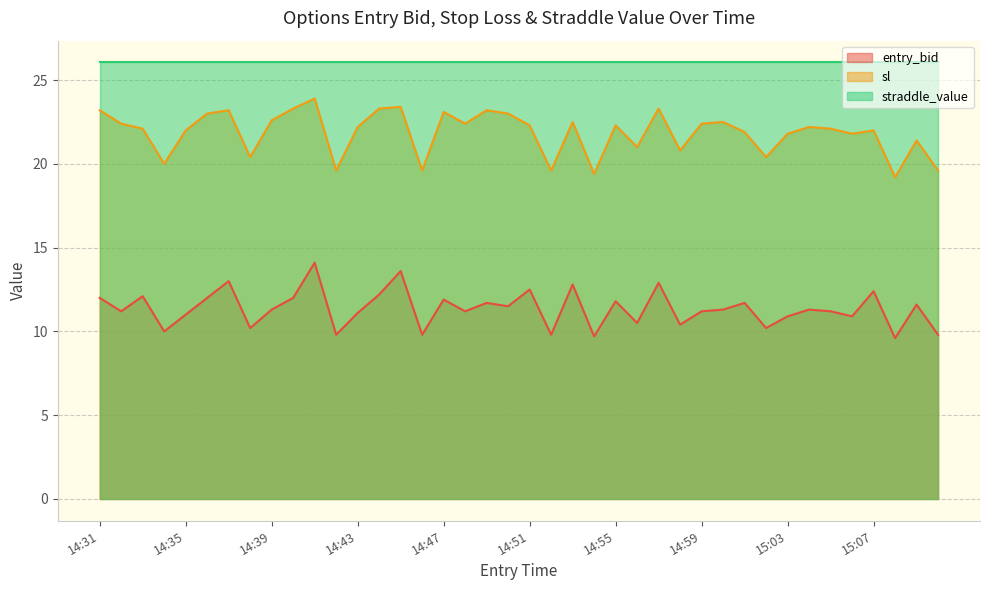

What is the difference between the entry_bid values at 14:41 and 15:10?

4.3